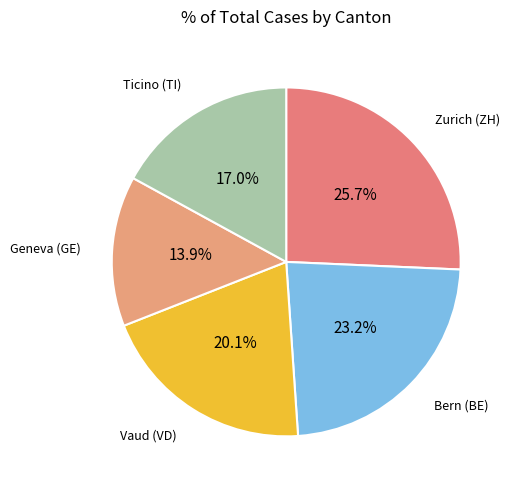

How many segments does this pie chart have?

5